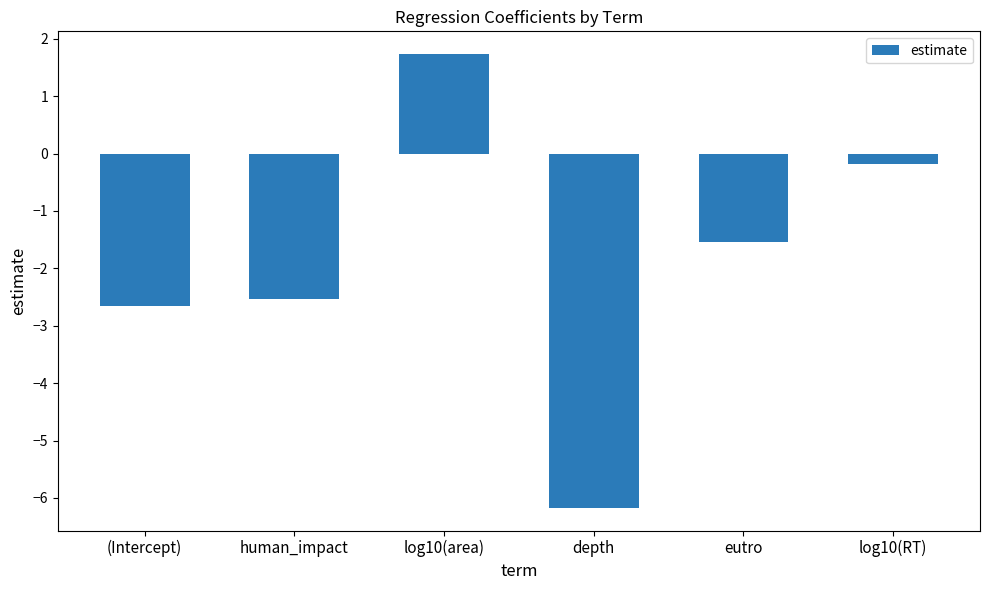

Rank the categories by value from lowest to highest.

depth, (Intercept), human_impact, eutro, log10(RT), log10(area)